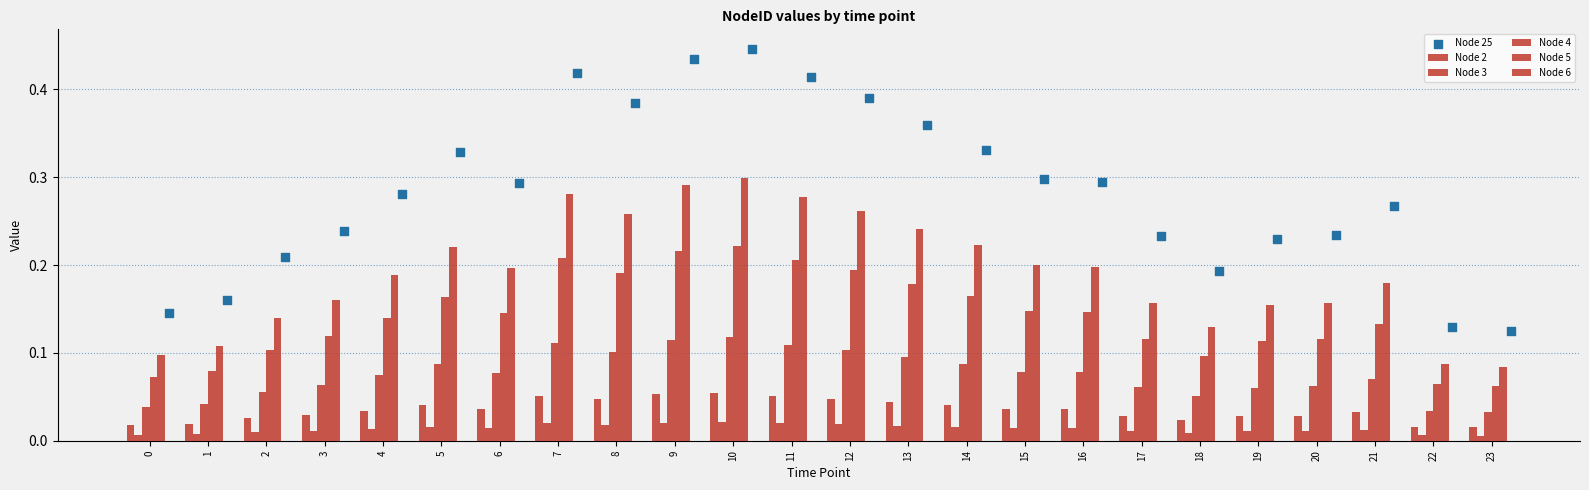

Which series contains the highest Y value?

Node 25